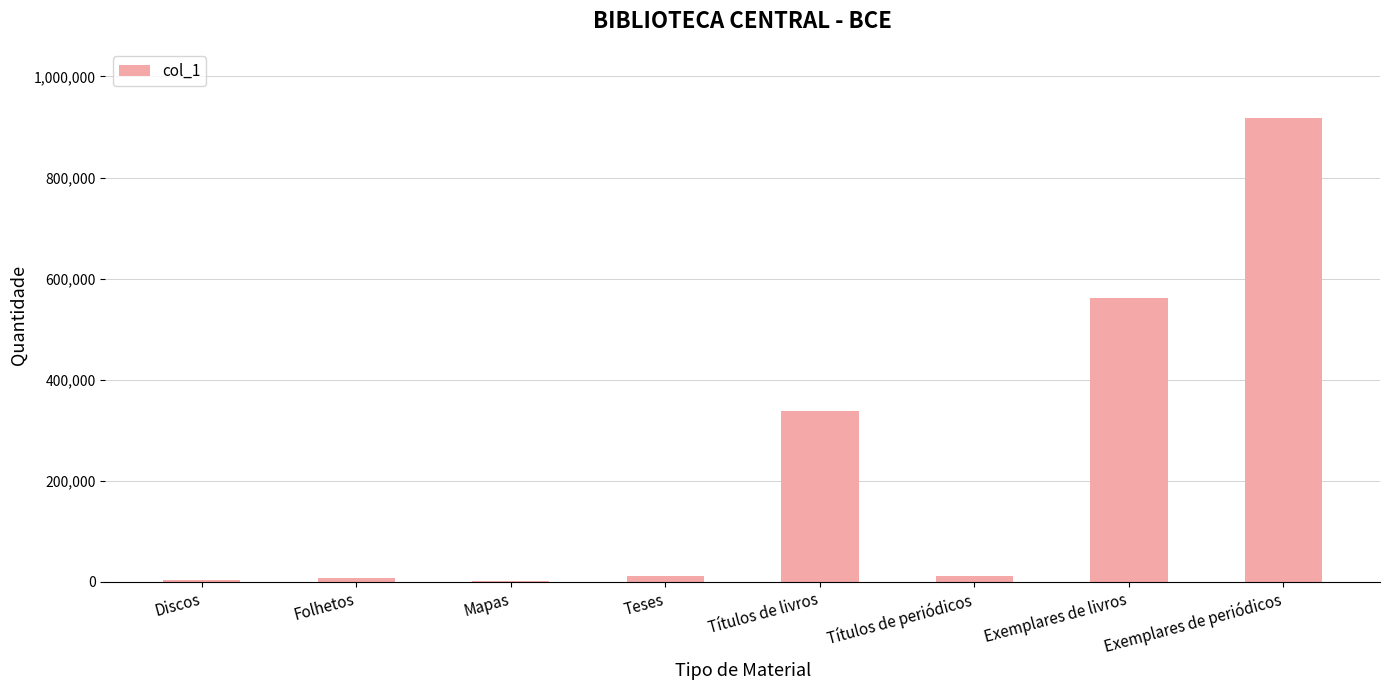

How many categories are shown in the chart?

8